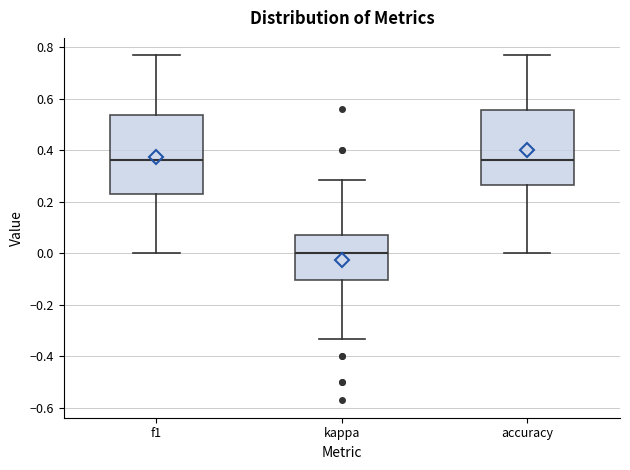

Which box has the lowest median line?

kappa